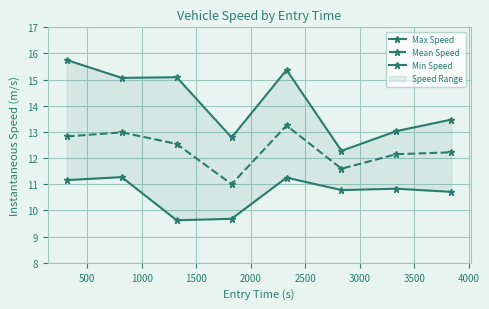

What is the value of the Mean Speed point at the 8th from the left?

12.2